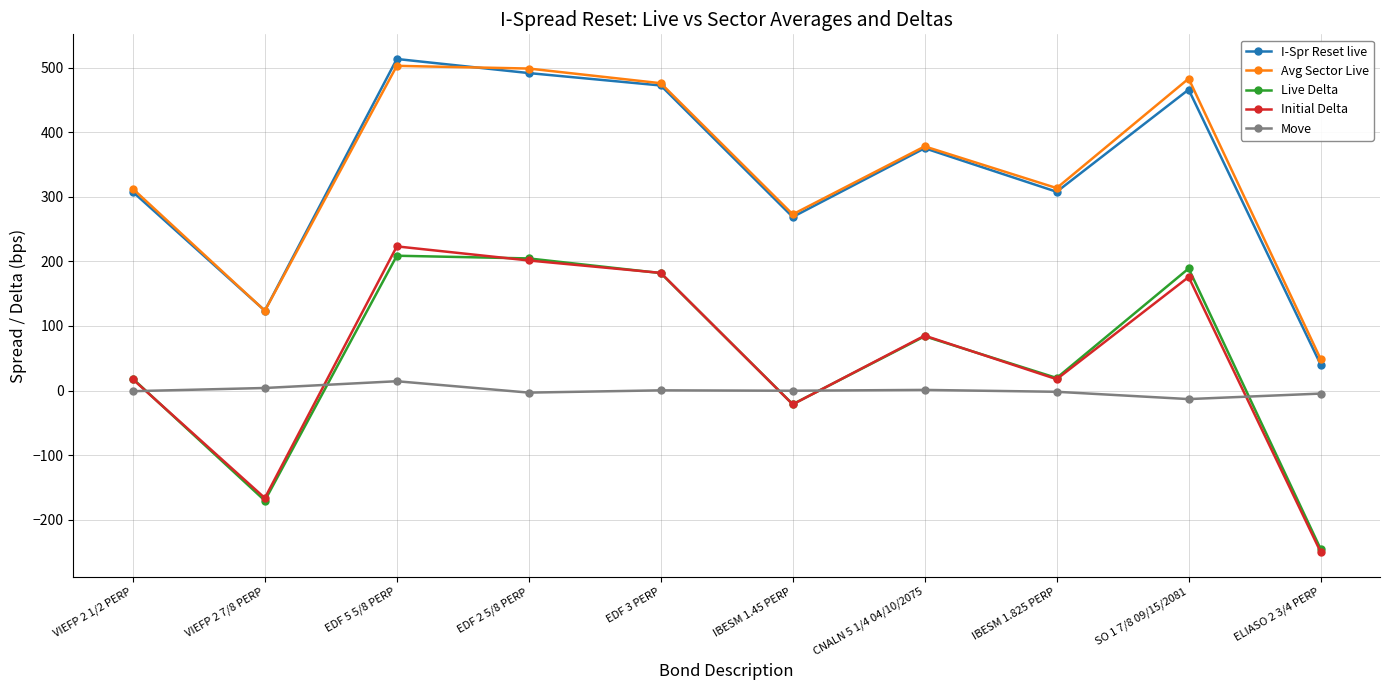

How many intersections are there between Live Delta and Move?

5